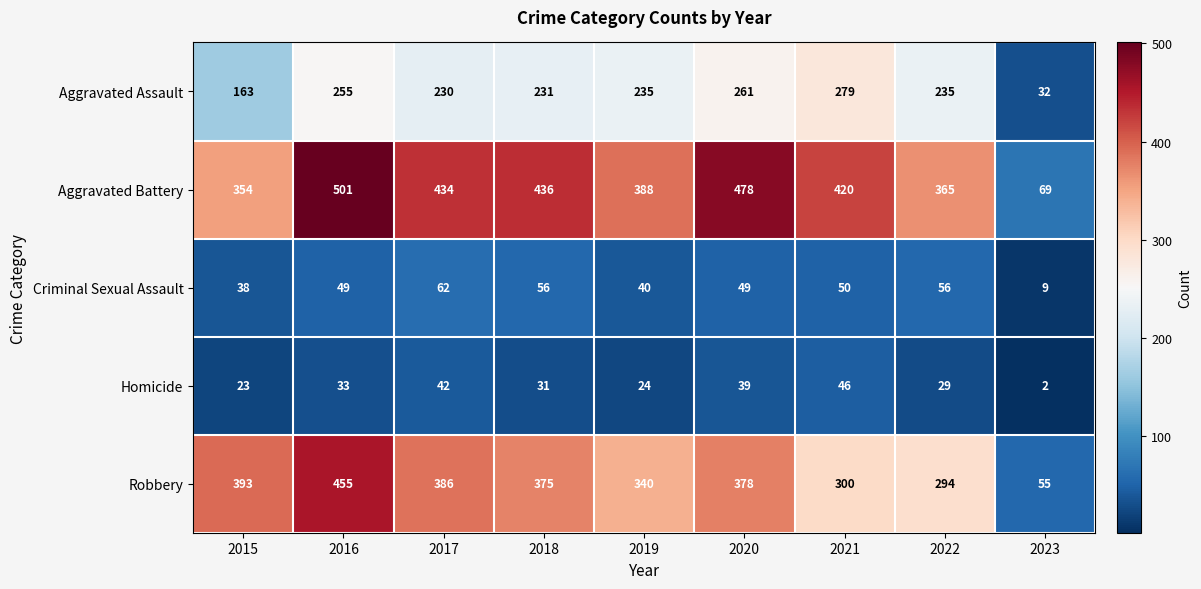

What is the approximate value of Robbery at 2023, to the nearest 50?

50